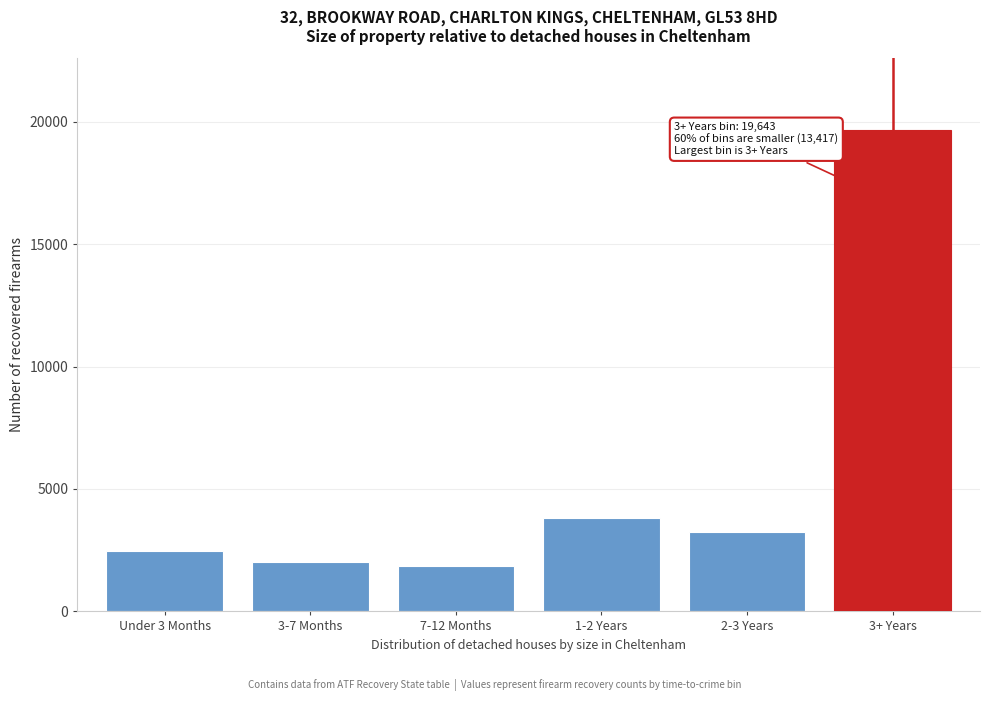

Reading right to left, list all the values displayed in this chart.

19643	3228	3808	1870	2025	2486